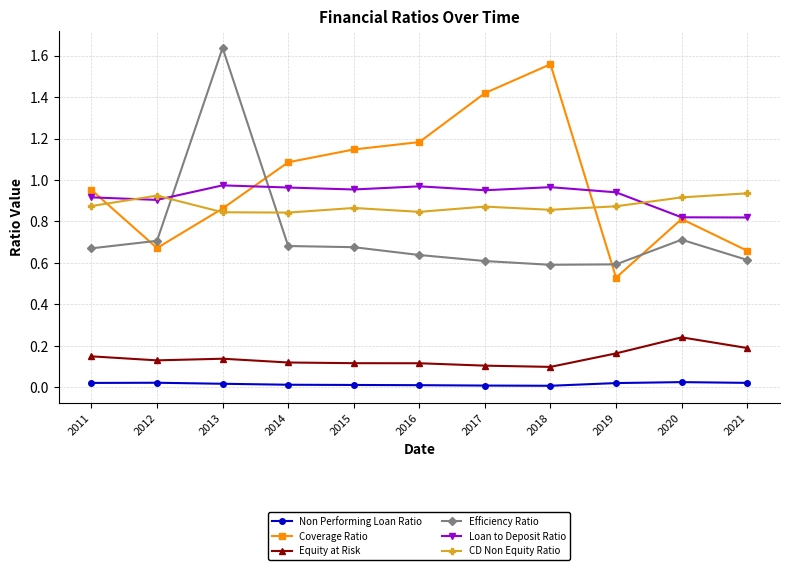

At which label is Coverage Ratio closest to 1?

2011